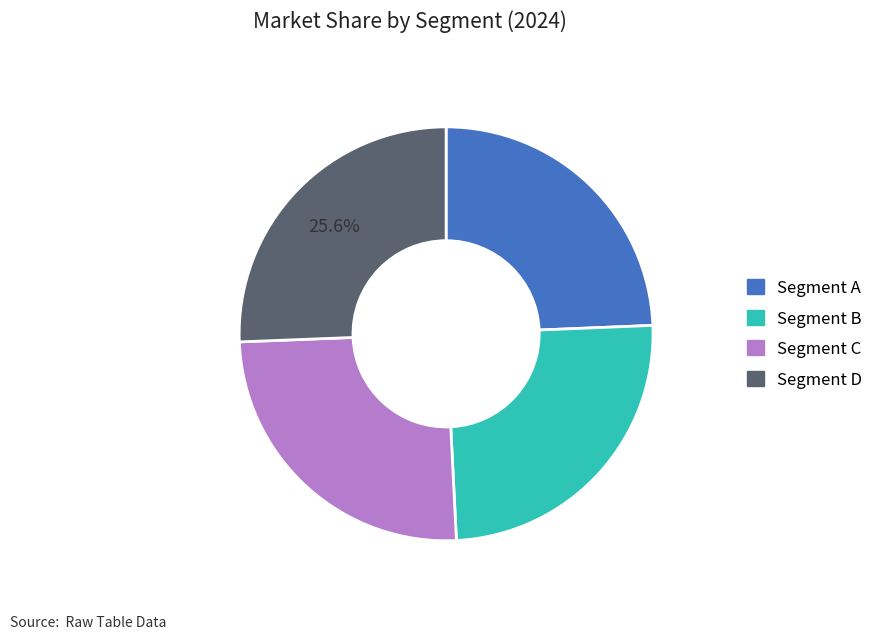

Is there any slice that represents more than half of the pie?

No